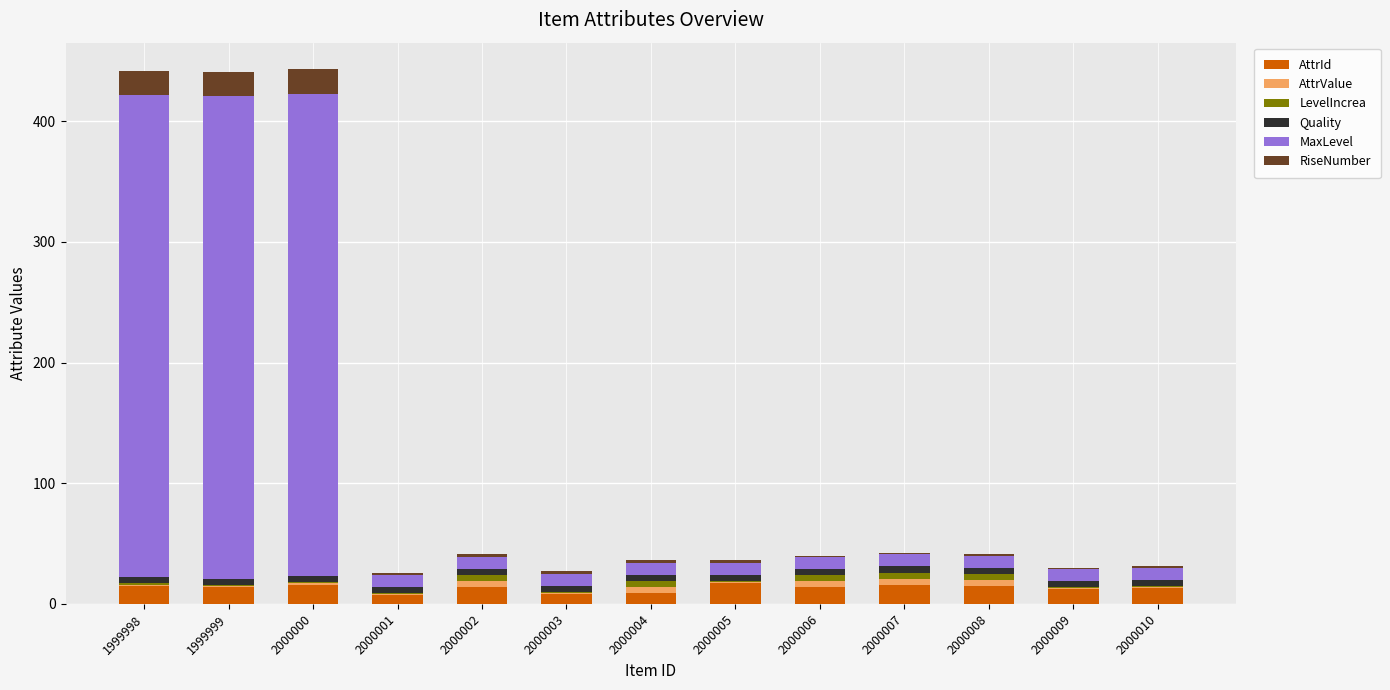

What is the highest value of the AttrId series?

17